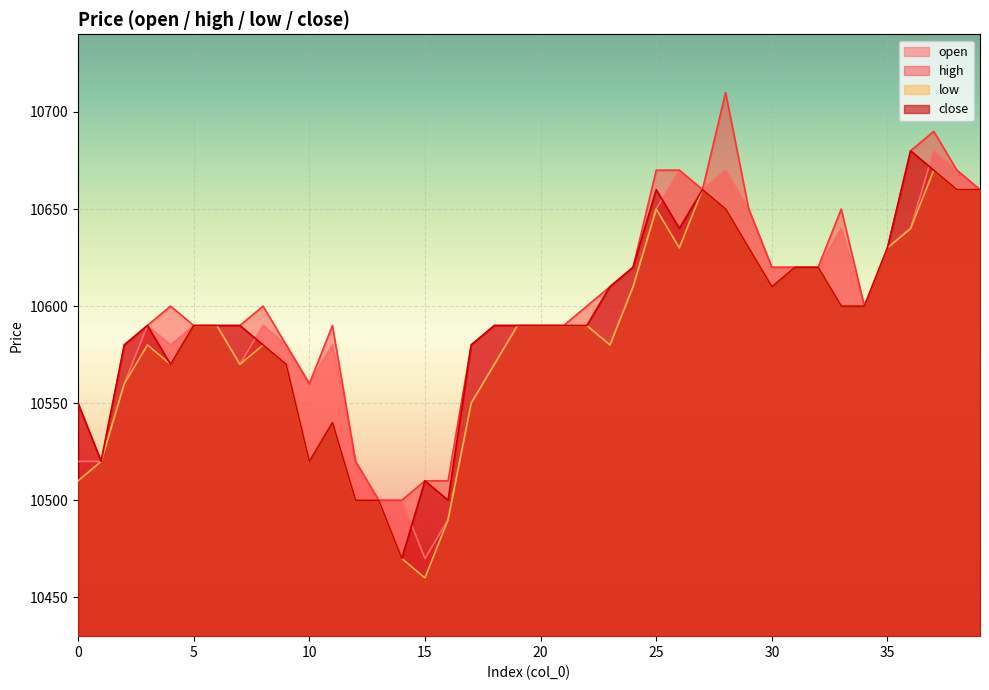

How many data points does each series have?

40